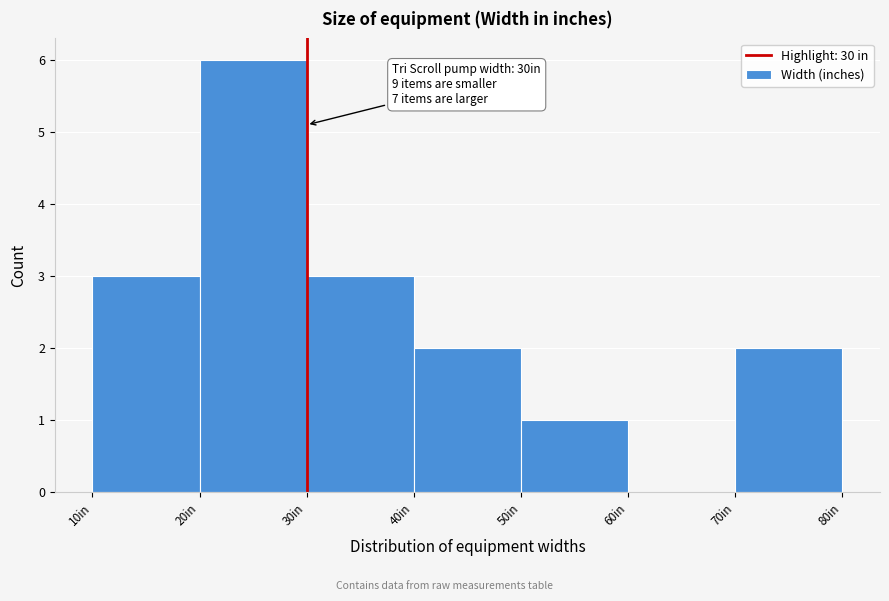

Which range on the x-axis has the tallest bar?

20 to 30